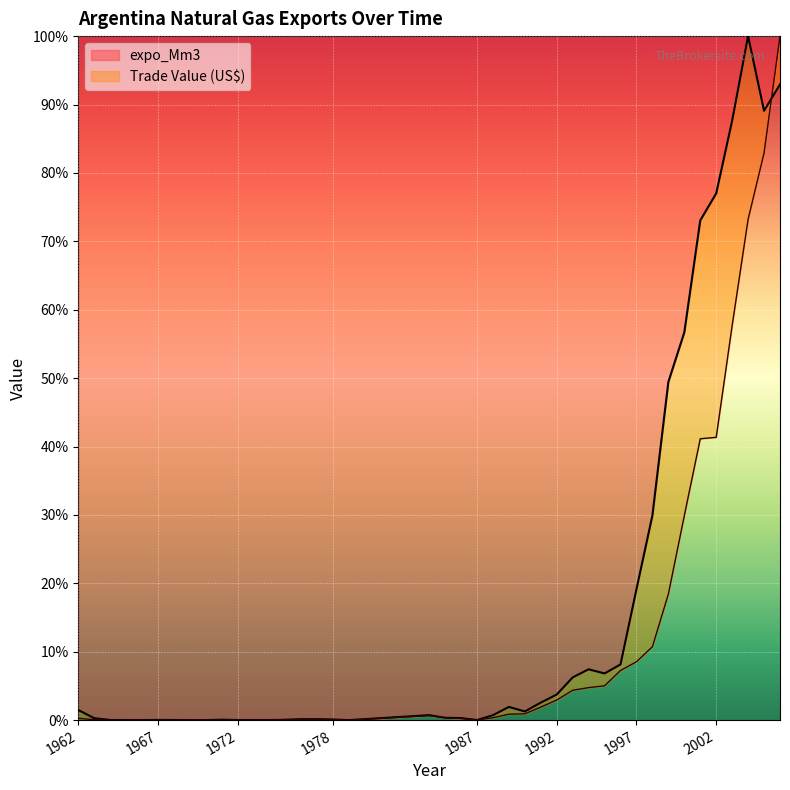

What is the maximum value for expo_Mm3?

100.0